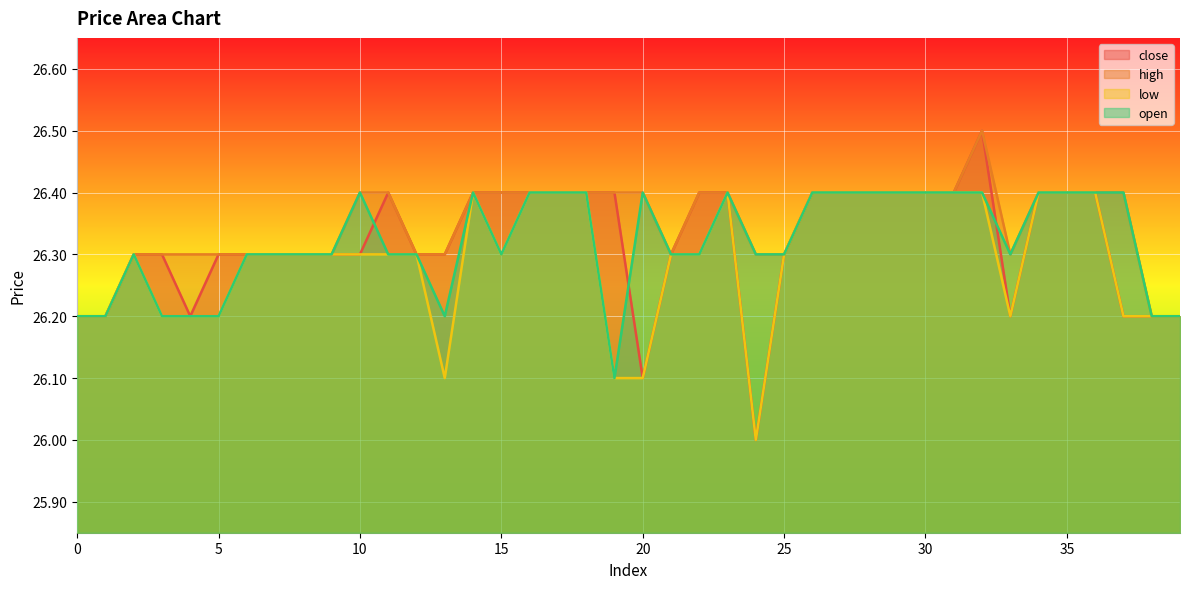

Reading left to right, extract all data points from this chart.

close: 0=26.2	1=26.2	2=26.3	3=26.3	4=26.2	5=26.3	6=26.3	7=26.3	8=26.3	9=26.3	10=26.3	11=26.4	12=26.3	13=26.3	14=26.4	15=26.4	16=26.4	17=26.4	18=26.4	19=26.4	20=26.1	21=26.3	22=26.4	23=26.4	24=26.0	25=26.3	26=26.4	27=26.4	28=26.4	29=26.4	30=26.4	31=26.4	32=26.5	33=26.2	34=26.4	35=26.4	36=26.4	37=26.2	38=26.2	39=26.2
high: 0=26.2	1=26.2	2=26.3	3=26.3	4=26.3	5=26.3	6=26.3	7=26.3	8=26.3	9=26.3	10=26.4	11=26.4	12=26.3	13=26.3	14=26.4	15=26.4	16=26.4	17=26.4	18=26.4	19=26.4	20=26.4	21=26.3	22=26.4	23=26.4	24=26.3	25=26.3	26=26.4	27=26.4	28=26.4	29=26.4	30=26.4	31=26.4	32=26.5	33=26.3	34=26.4	35=26.4	36=26.4	37=26.4	38=26.2	39=26.2
low: 0=26.2	1=26.2	2=26.3	3=26.2	4=26.2	5=26.2	6=26.3	7=26.3	8=26.3	9=26.3	10=26.3	11=26.3	12=26.3	13=26.1	14=26.4	15=26.3	16=26.4	17=26.4	18=26.4	19=26.1	20=26.1	21=26.3	22=26.3	23=26.4	24=26.0	25=26.3	26=26.4	27=26.4	28=26.4	29=26.4	30=26.4	31=26.4	32=26.4	33=26.2	34=26.4	35=26.4	36=26.4	37=26.2	38=26.2	39=26.2
open: 0=26.2	1=26.2	2=26.3	3=26.2	4=26.2	5=26.2	6=26.3	7=26.3	8=26.3	9=26.3	10=26.4	11=26.3	12=26.3	13=26.2	14=26.4	15=26.3	16=26.4	17=26.4	18=26.4	19=26.1	20=26.4	21=26.3	22=26.3	23=26.4	24=26.3	25=26.3	26=26.4	27=26.4	28=26.4	29=26.4	30=26.4	31=26.4	32=26.4	33=26.3	34=26.4	35=26.4	36=26.4	37=26.4	38=26.2	39=26.2